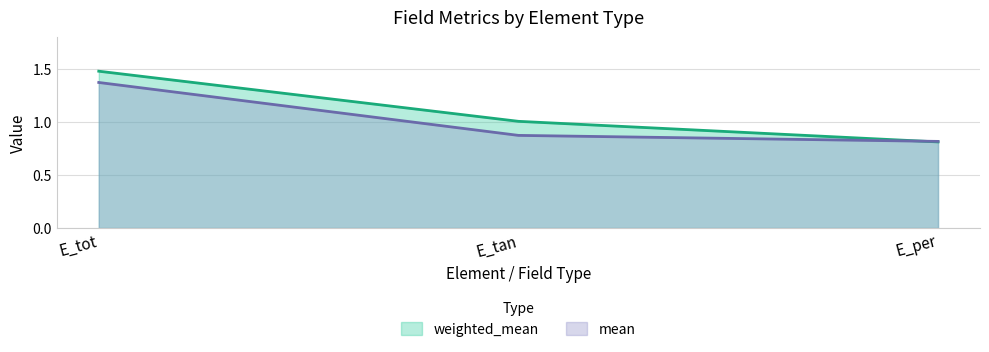

At which category does the chart reach its peak across all series?

E_tot